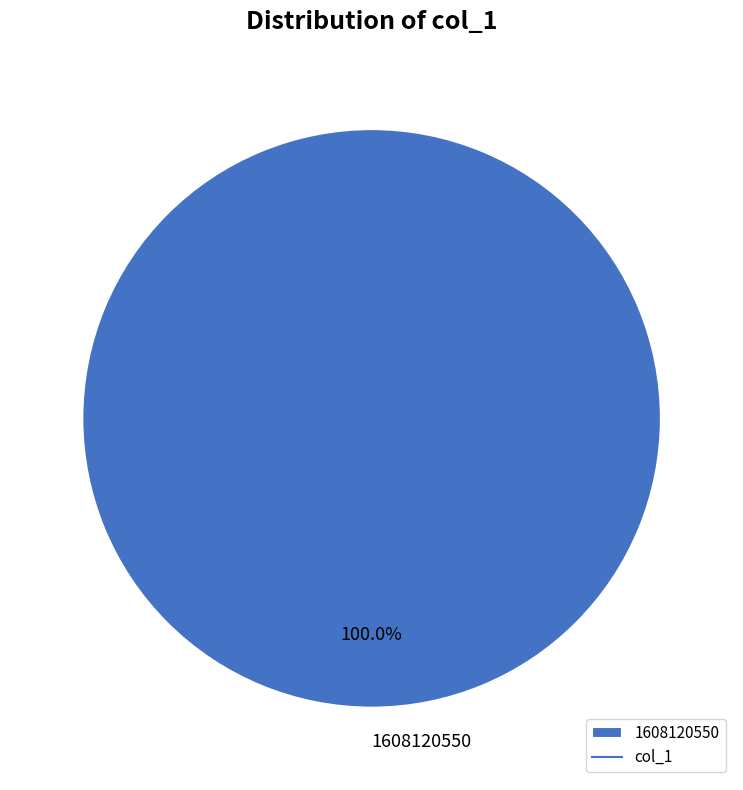

Rank the categories by value from lowest to highest.

1608120550